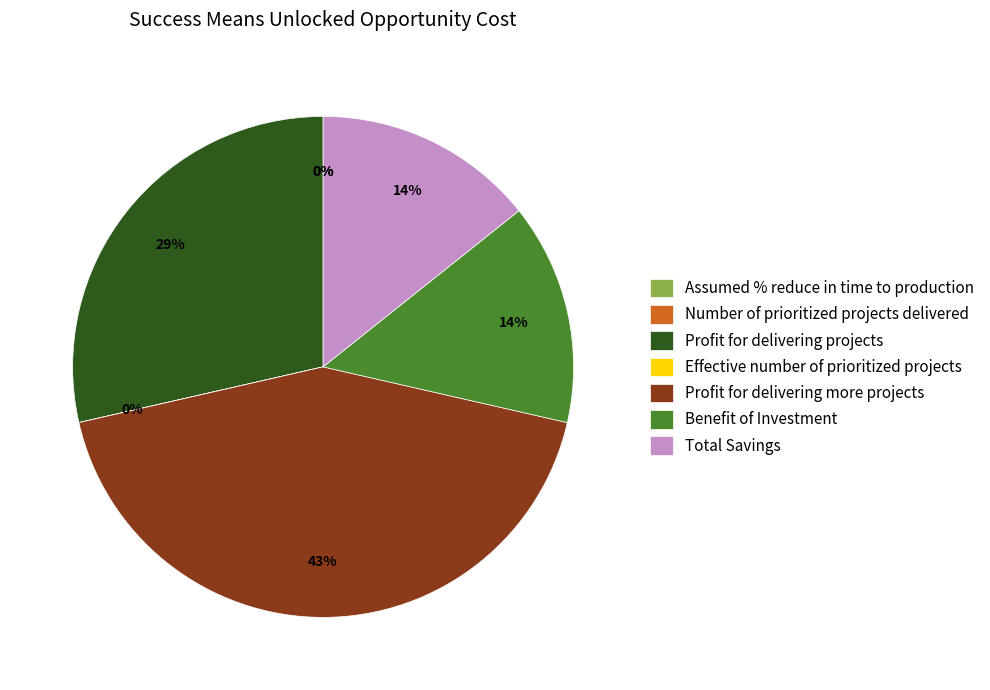

Which category has the biggest portion of the pie?

Profit for delivering more projects